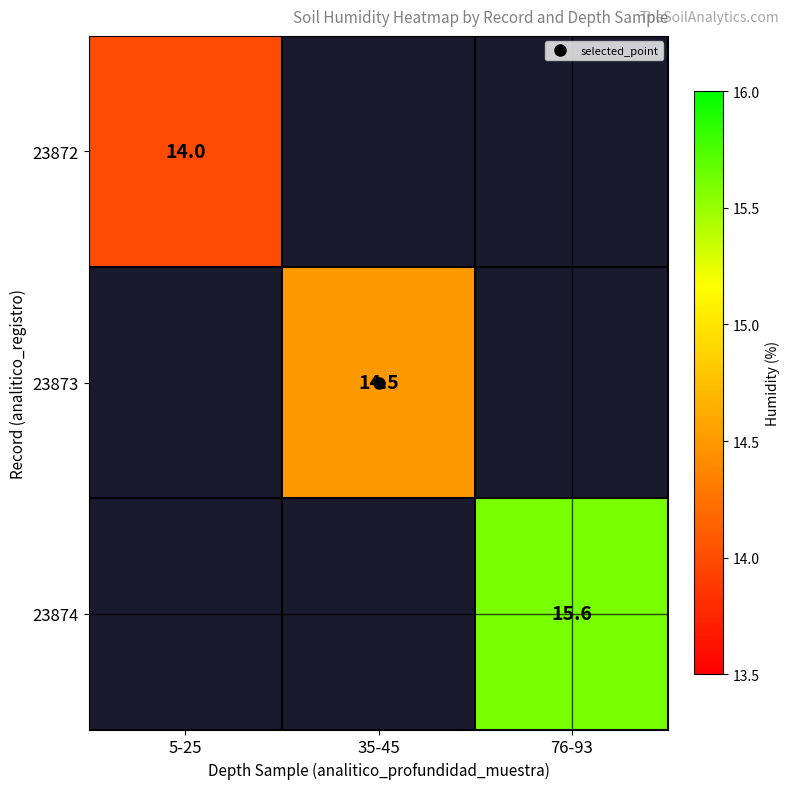

How many positive values does the 23872 series have?

1